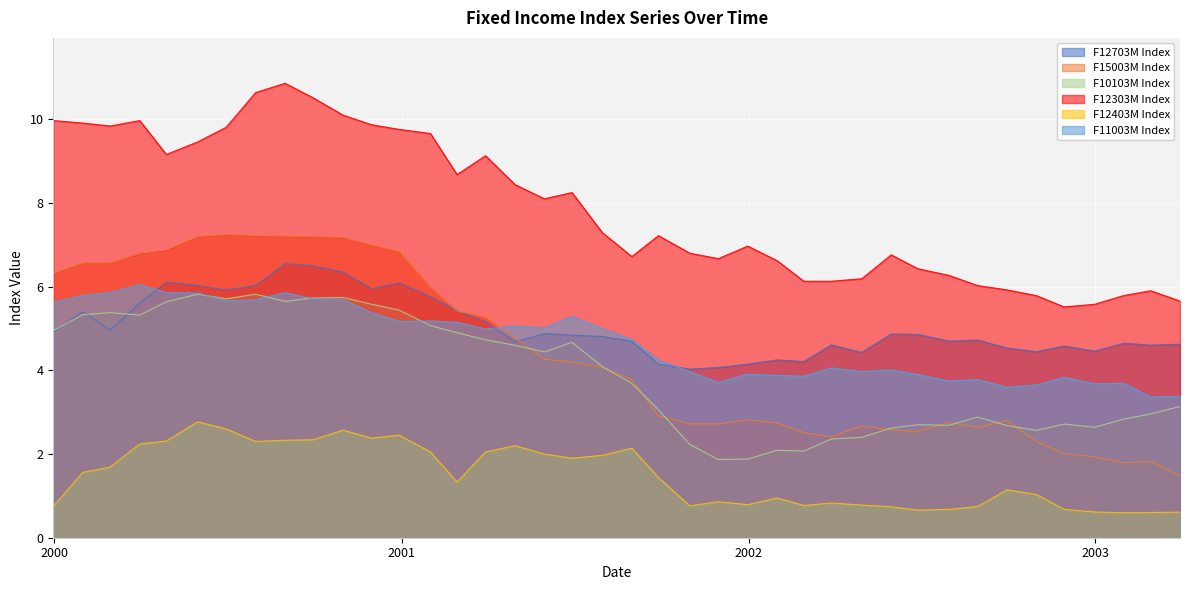

How many interior local peaks does the F12403M Index series have?

9